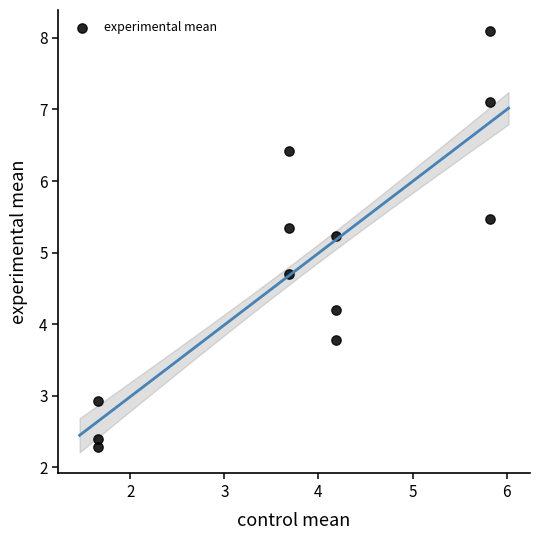

What is the range of X values (max minus min)?

4.2